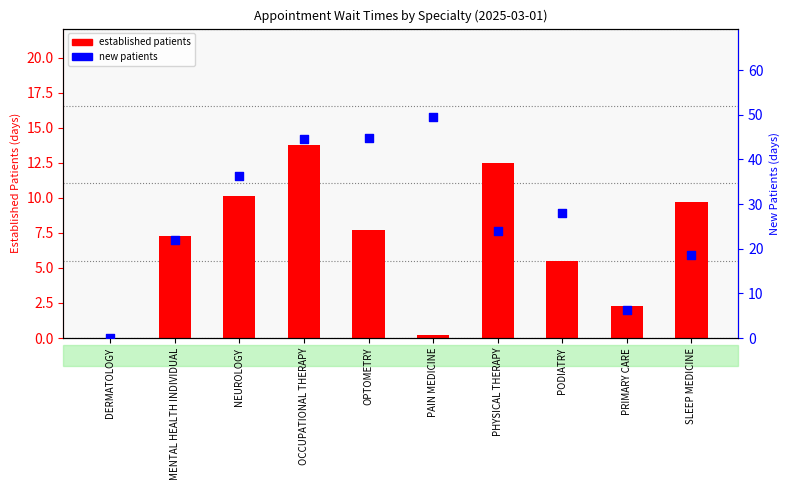

What are all the series names shown in the legend?

established patients, new patients